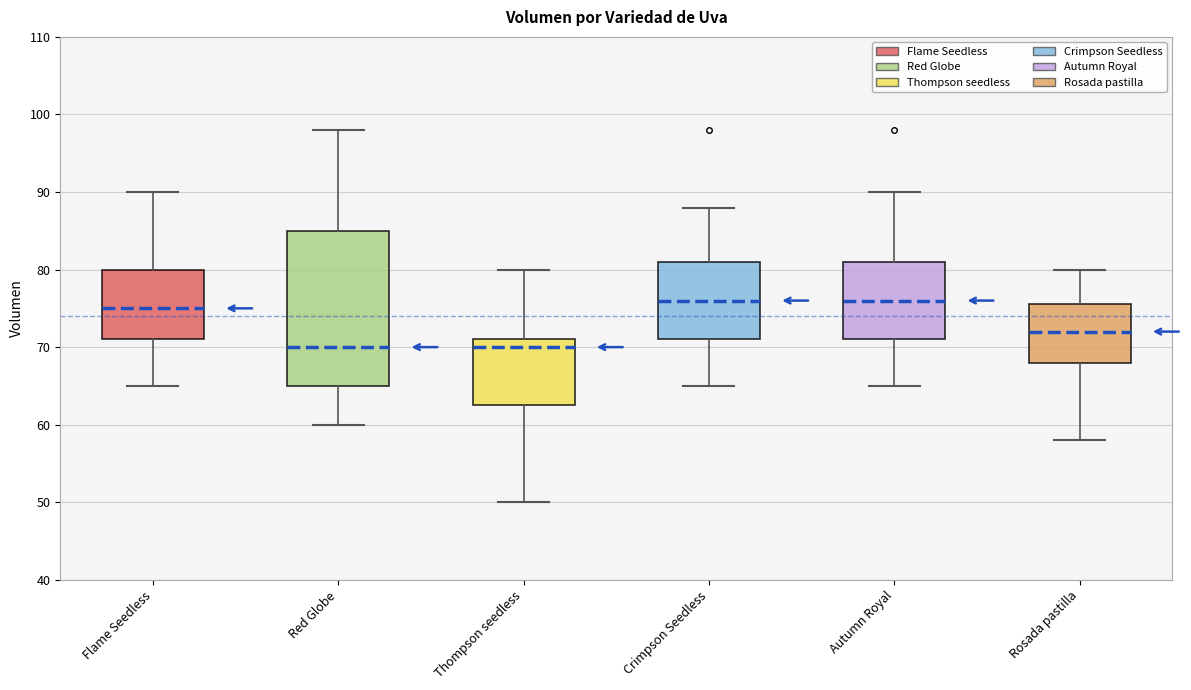

Reading left to right, read every box against the y-axis: the position of its median line, the range the box covers, and the ends of its whiskers. The values are not printed on the chart, so give them approximately, as read against the axis.

Flame Seedless: median 75, box 71 to 80, whiskers 65 to 90
Red Globe: median 70, box 65 to 85, whiskers 60 to 98
Thompson seedless: median 70, box 63 to 71, whiskers 50 to 80
Crimpson Seedless: median 76, box 71 to 81, whiskers 65 to 88
Autumn Royal: median 76, box 71 to 81, whiskers 65 to 90
Rosada pastilla: median 72, box 68 to 76, whiskers 58 to 80